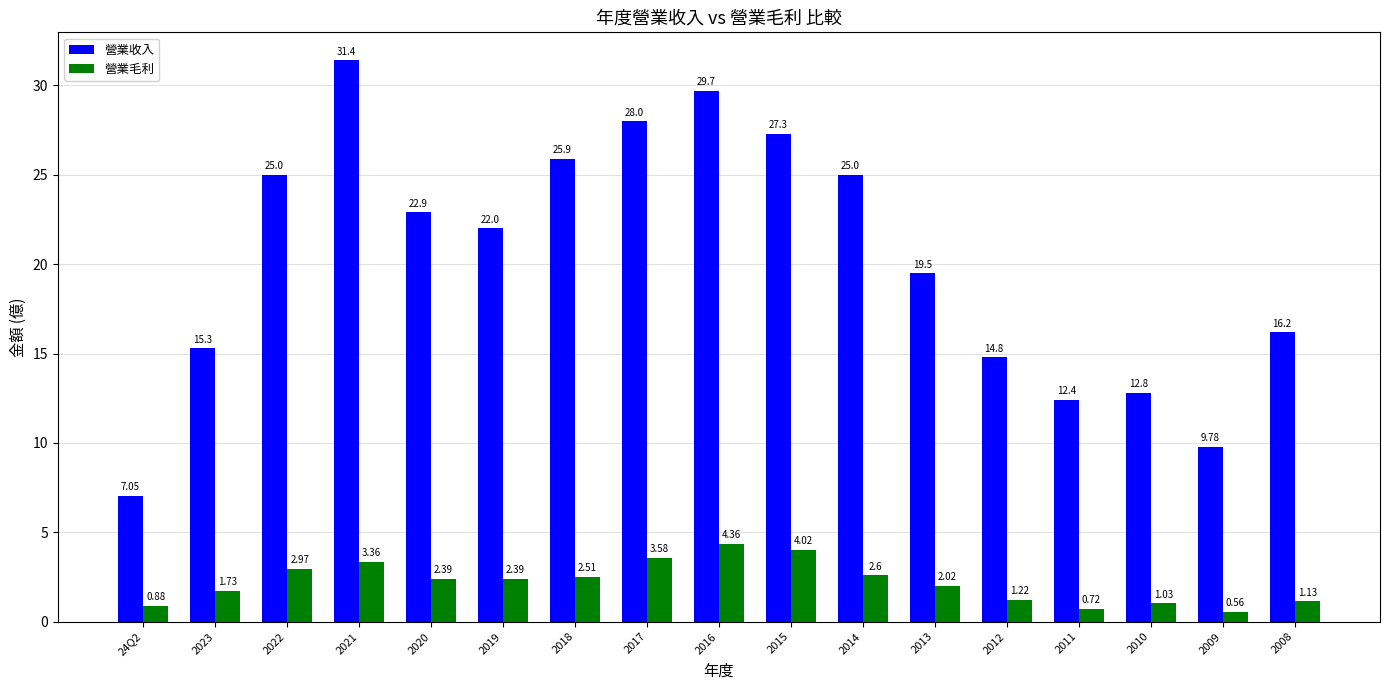

Which label corresponds to the largest value in the chart?

2021